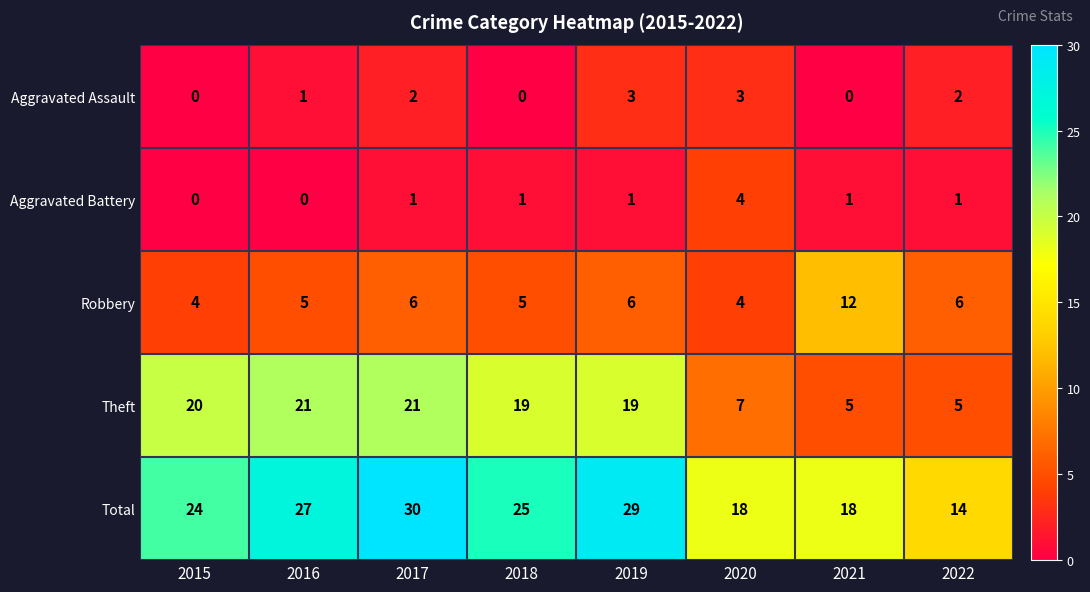

Rank the series at 2021 from lowest to highest value.

Aggravated Assault, Aggravated Battery, Theft, Robbery, Total